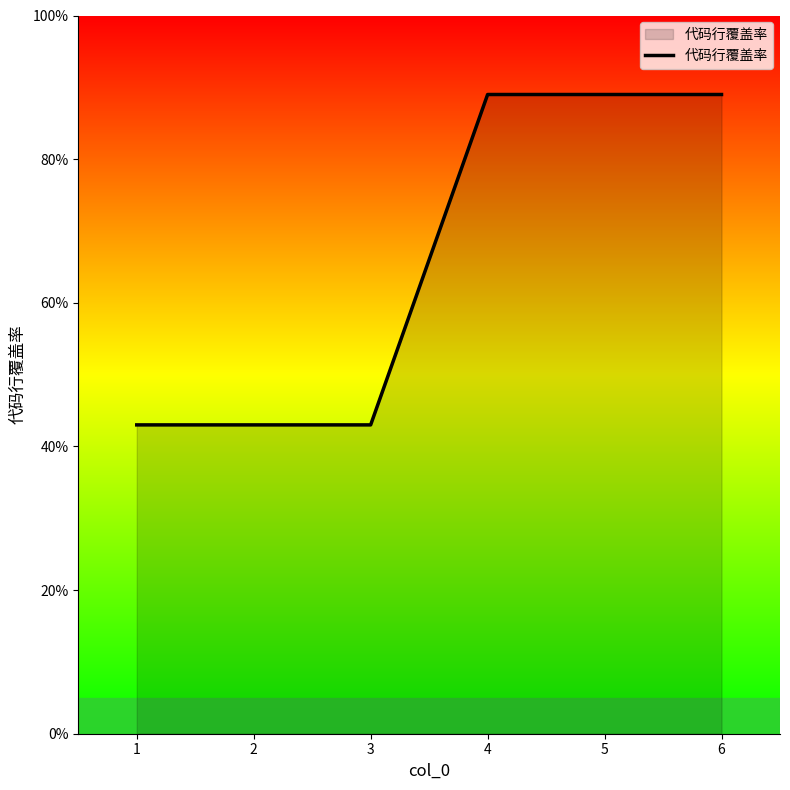

True or false: there are more than 1 points higher than both neighbors.

False